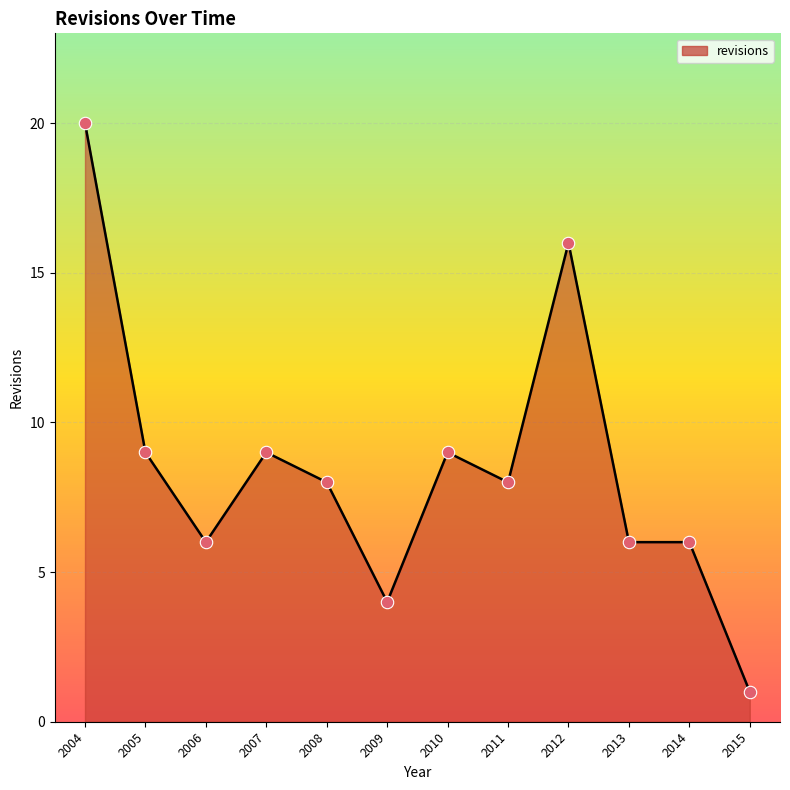

Which has a higher value, 2005 or 2012?

2012